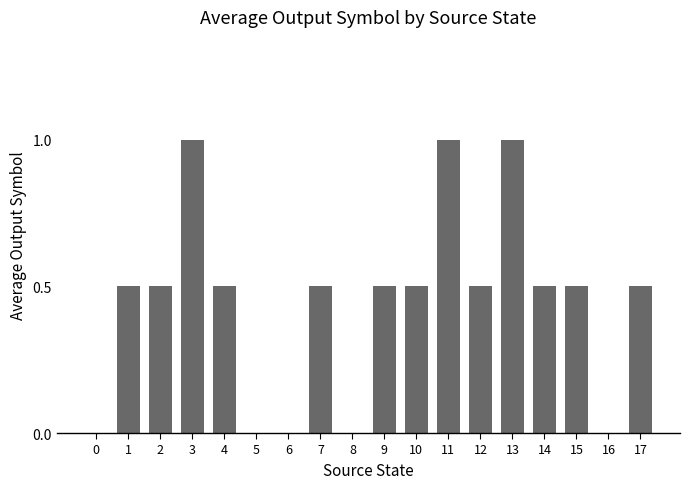

What is the maximum value shown in the chart?

1.0